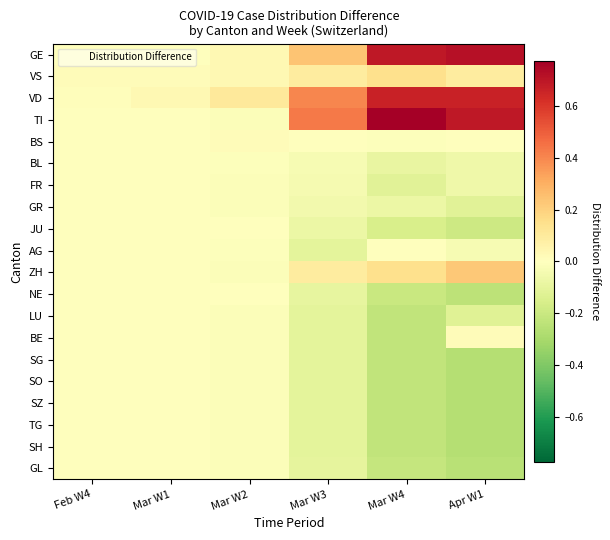

Rank the series at Mar W2 from lowest to highest value.

TI, FR, GR, ZH, LU, BE, SG, SO, SZ, TG, SH, GL, AG, BL, NE, JU, BS, GE, VS, VD